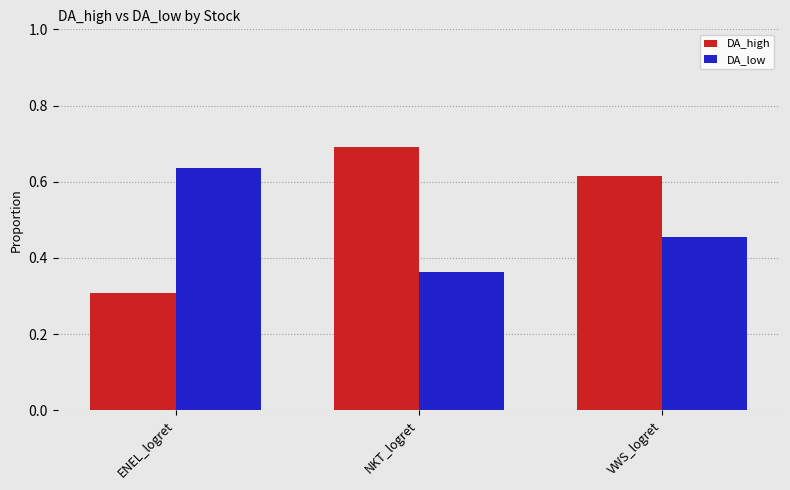

What are all the series names shown in the legend?

DA_high, DA_low